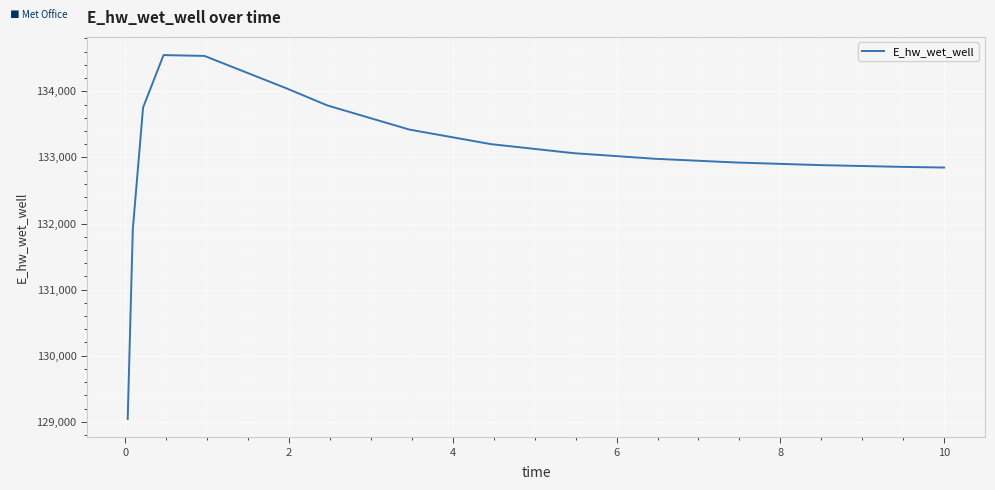

How many lines are shown in the chart?

1